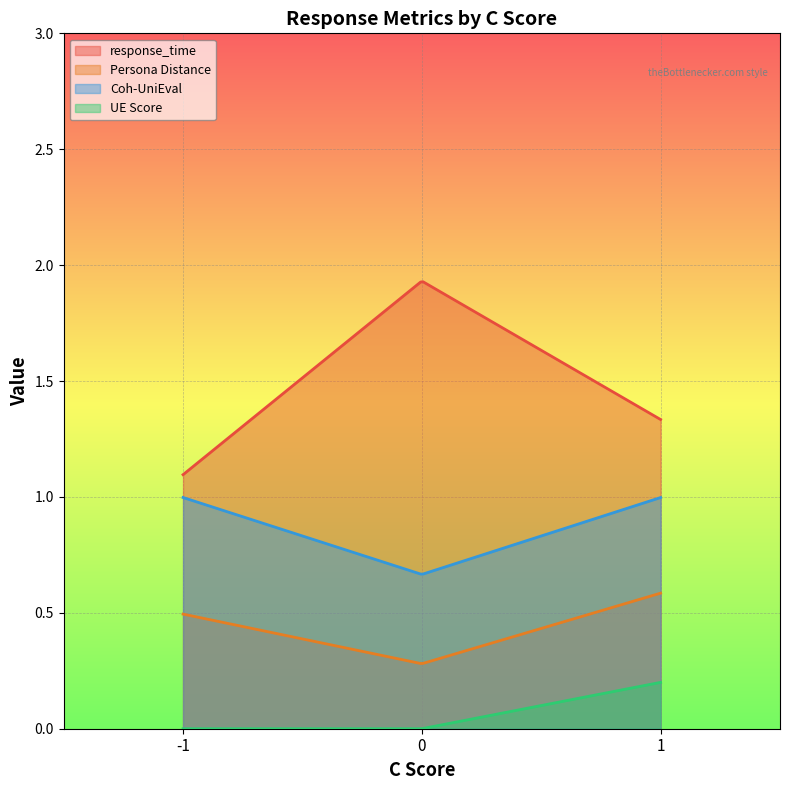

True or false: Persona Distance and Coh-UniEval cross at least once.

False